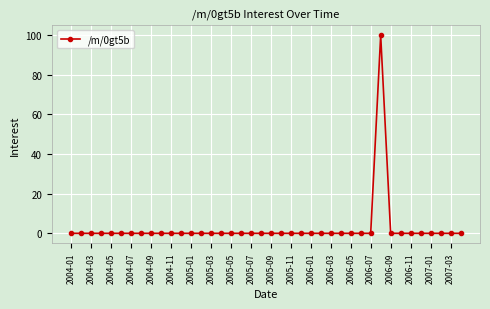

What is the difference between the maximum and second lowest values?

100